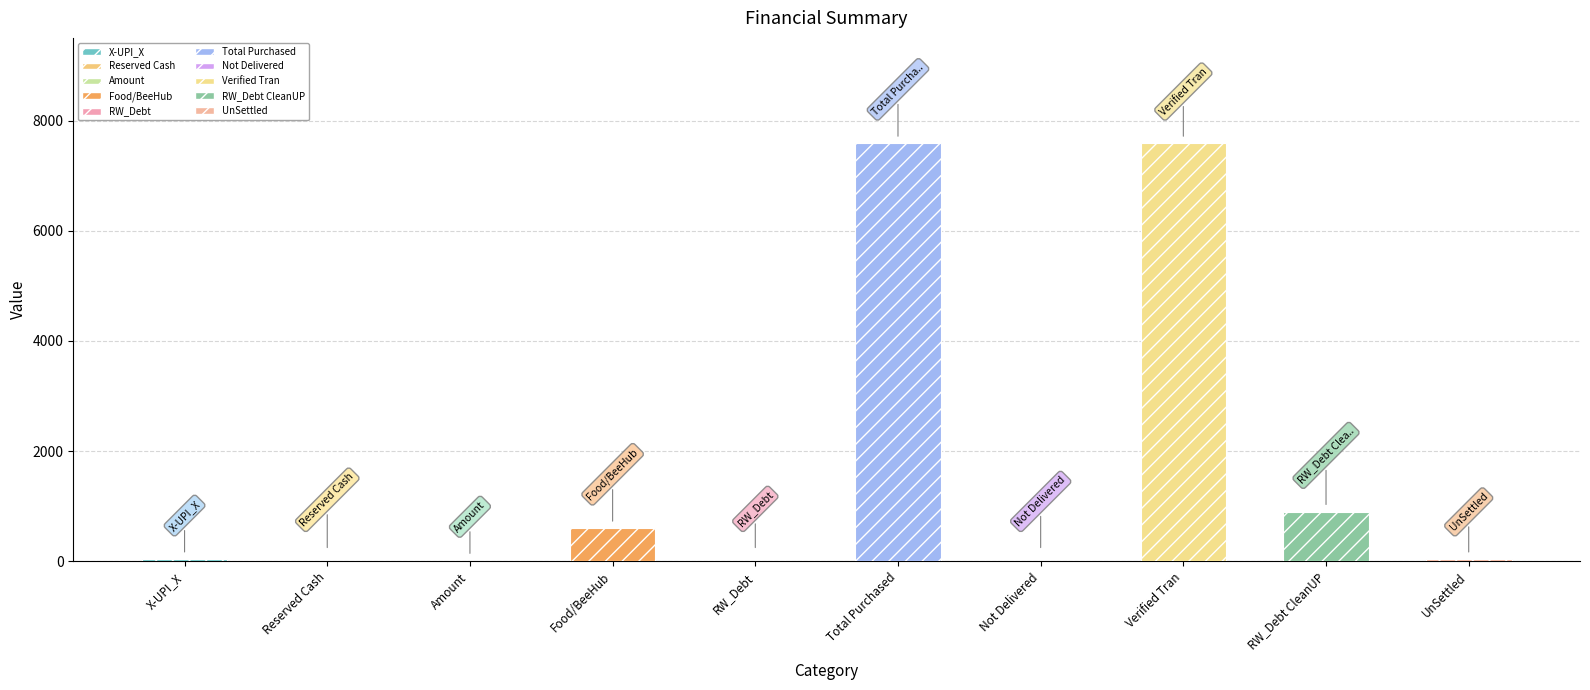

The chart shows a value of 7585.0 at Verified Tran. True or false?

True